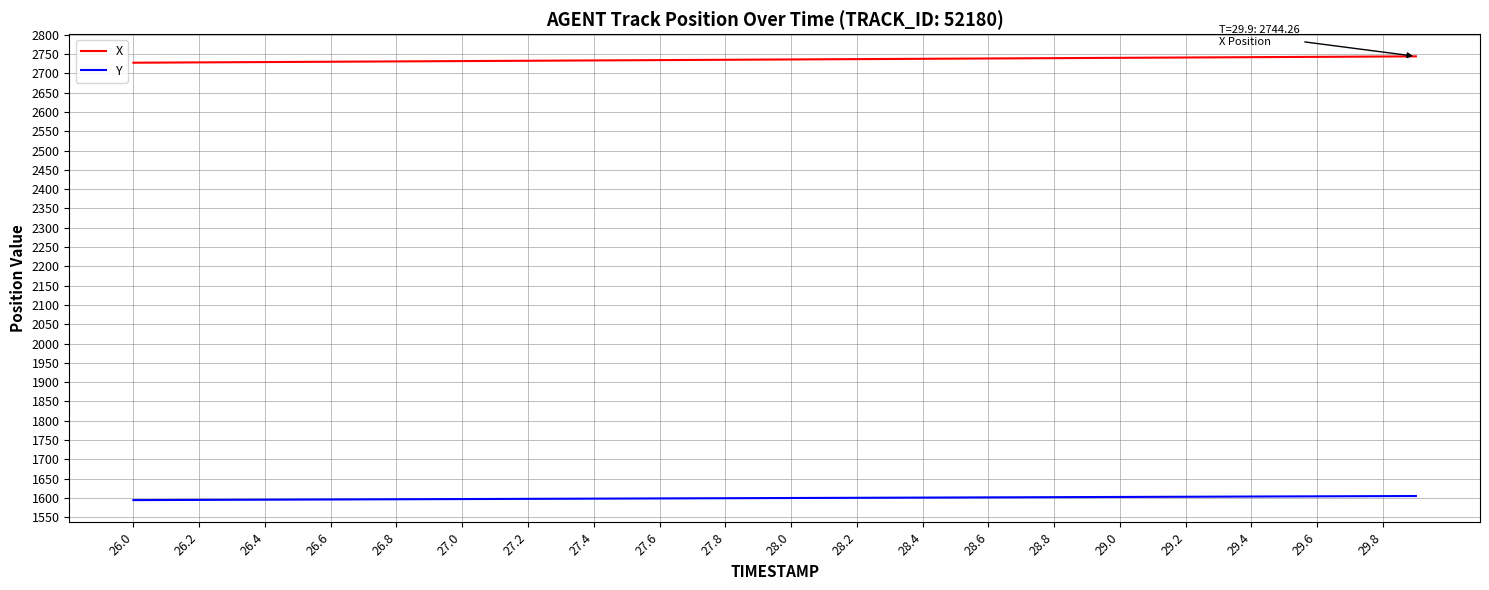

Which series has the largest total across all categories?

X